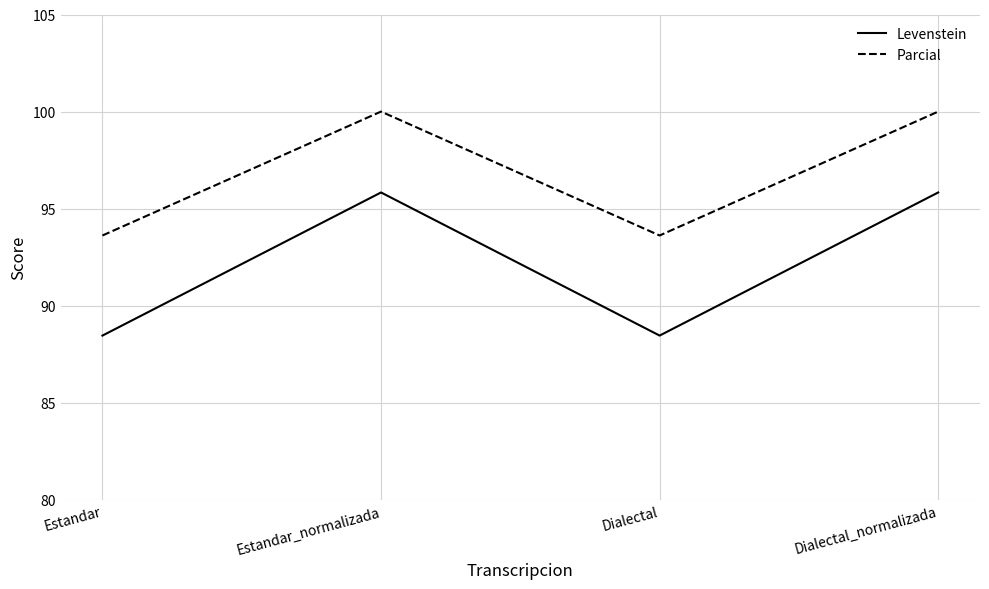

What is the maximum value for Levenstein?

95.8